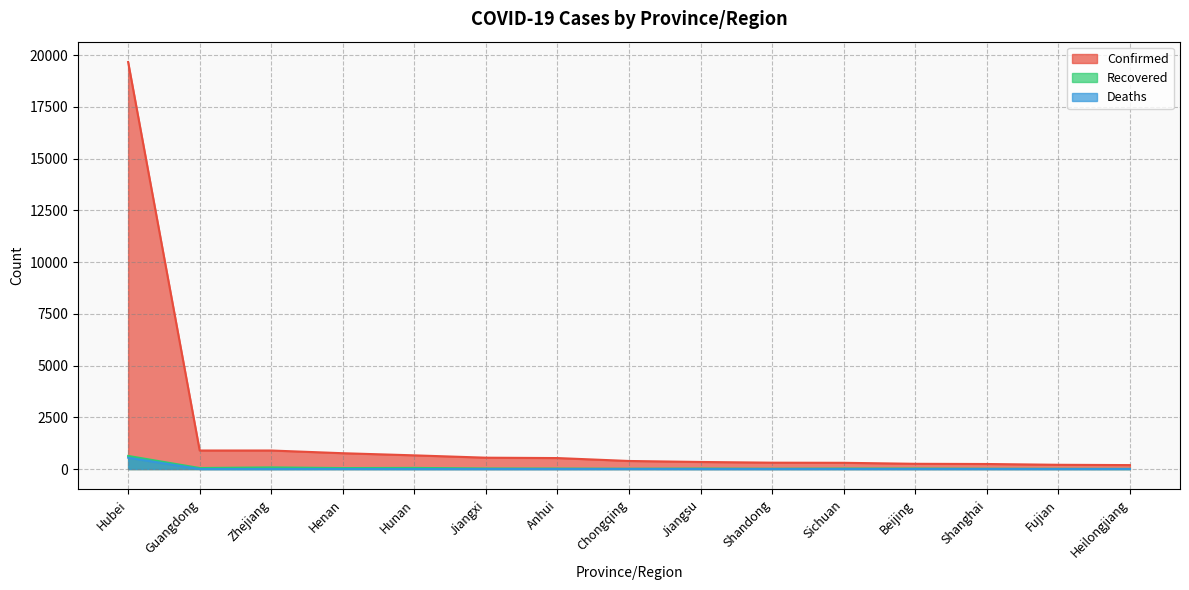

Which series has the widest spread of values?

Confirmed